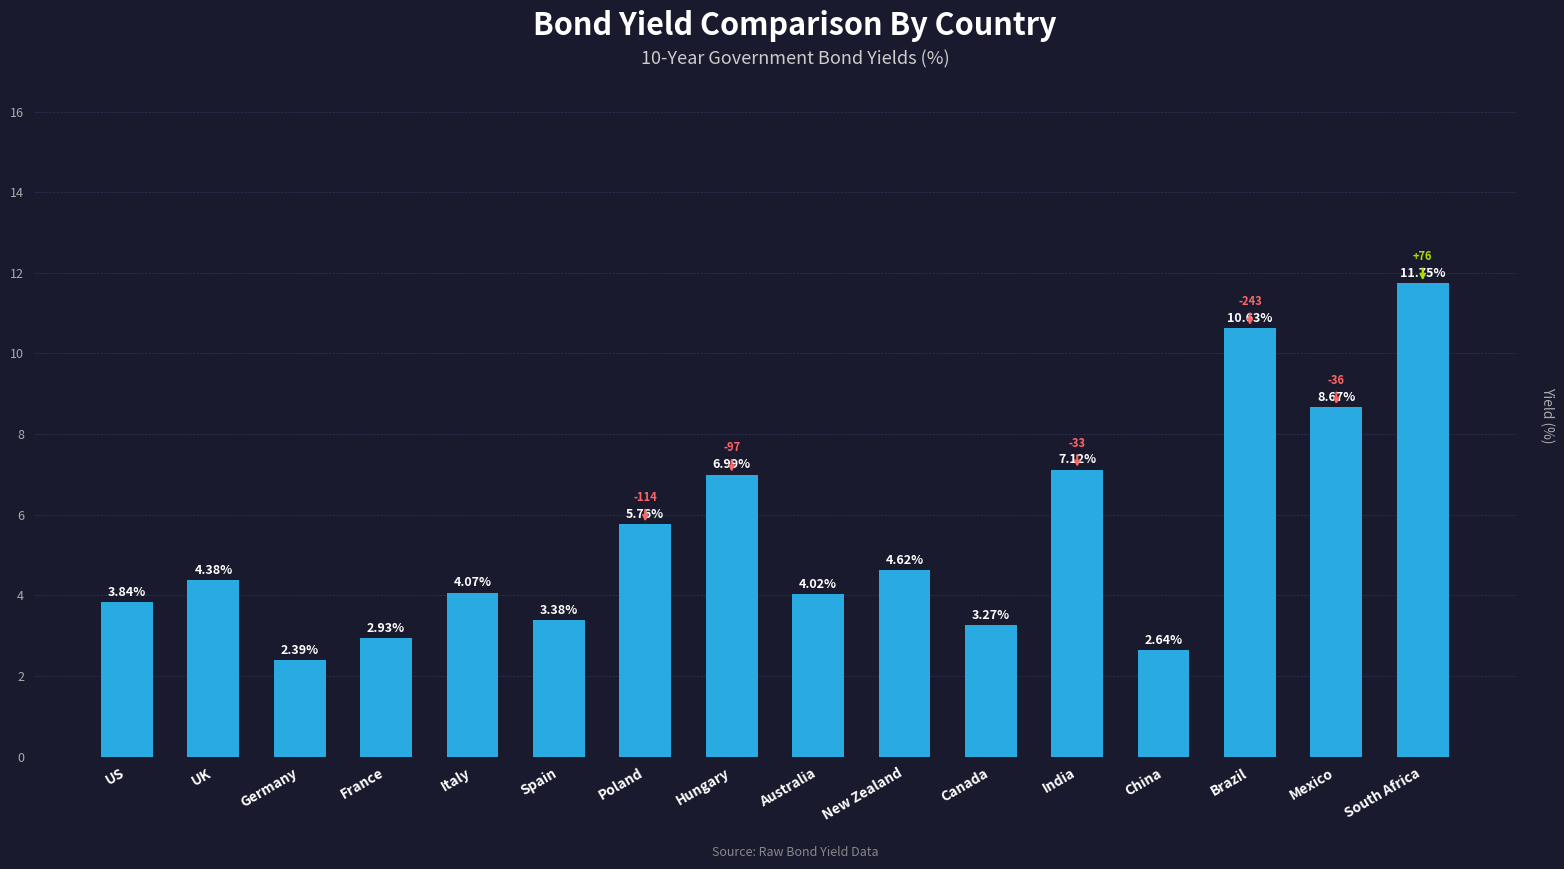

What is the difference between the values at Australia and India?

3.1